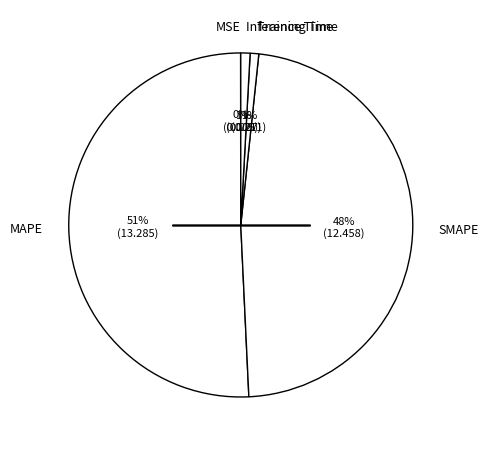

Combined, do MAPE and Inference Time account for over 50%?

Yes